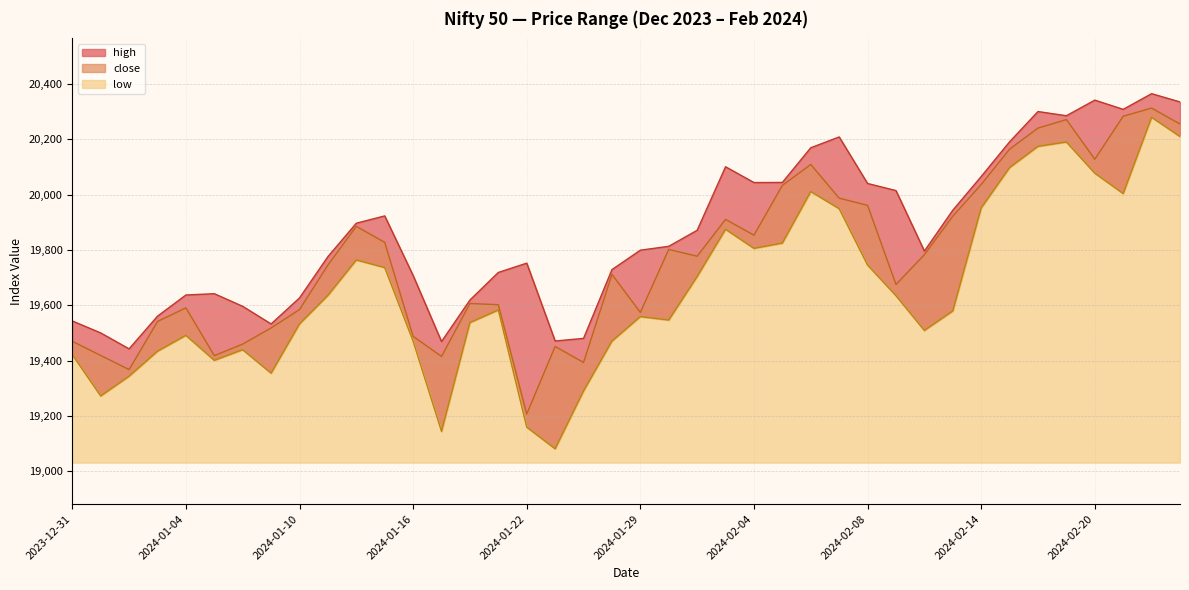

What is the minimum value for high?

19442.2